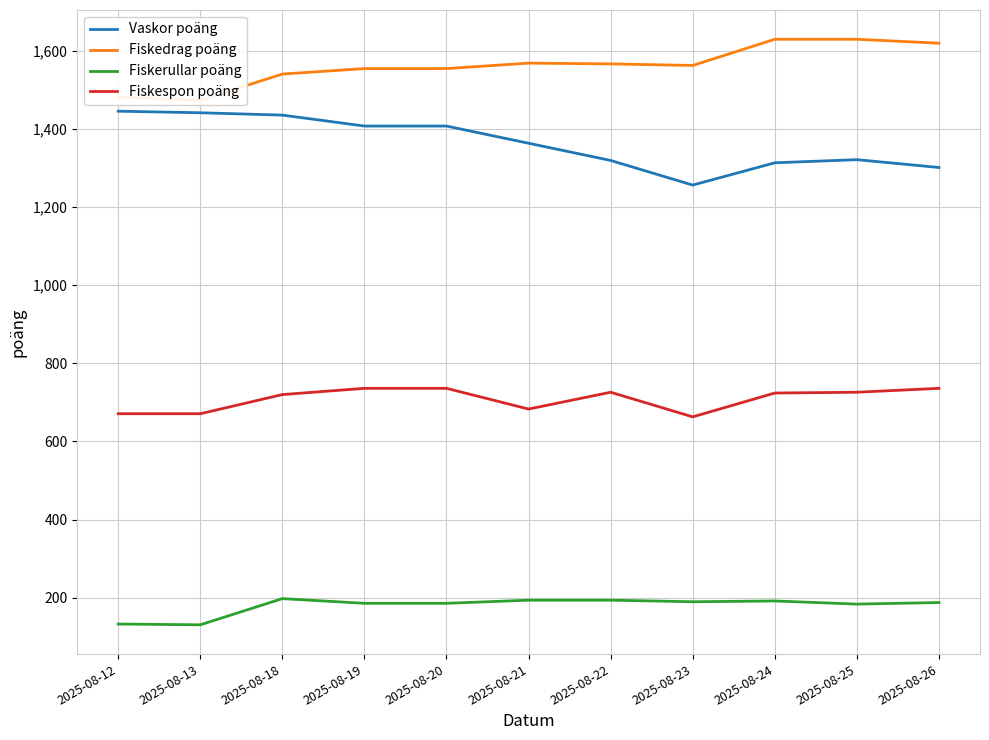

Is it true that Fiskespon poäng equals 683 at 2025-08-21?

True